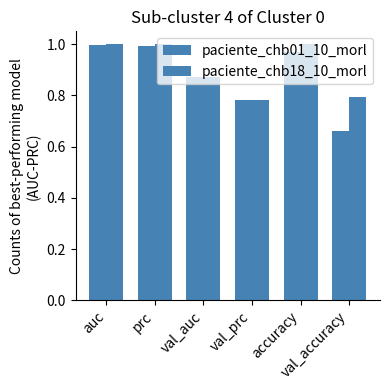

The paciente_chb18_10_morl series shows 0.9 at val_auc. True or false?

True